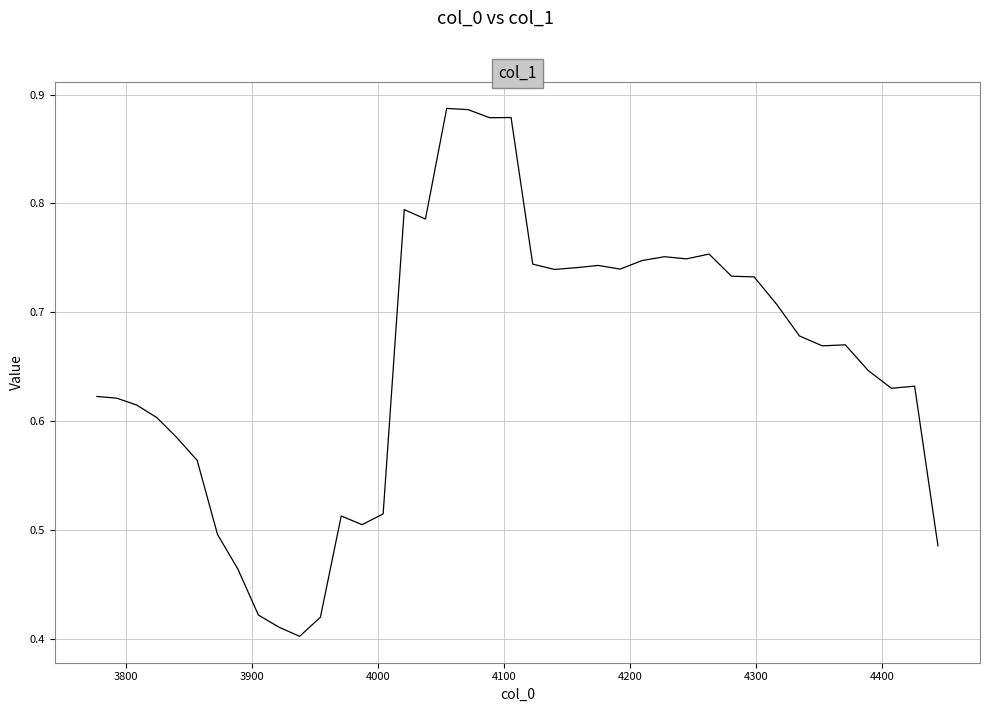

Reading left to right, extract all data points from this chart.

0.6	0.6	0.6	0.6	0.6	0.6	0.5	0.5	0.4	0.4	0.4	0.4	0.5	0.5	0.5	0.8	0.8	0.9	0.9	0.9	0.9	0.7	0.7	0.7	0.7	0.7	0.7	0.8	0.7	0.8	0.7	0.7	0.7	0.7	0.7	0.7	0.6	0.6	0.6	0.5